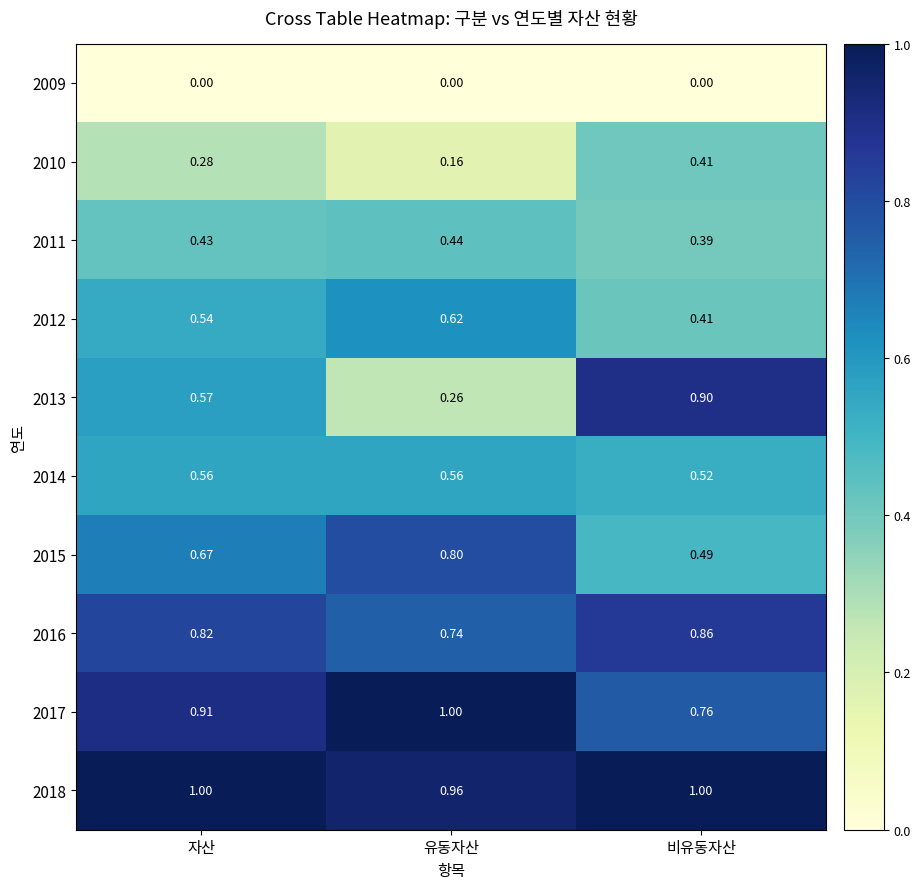

What is the total value across all series at 유동자산?

5.5